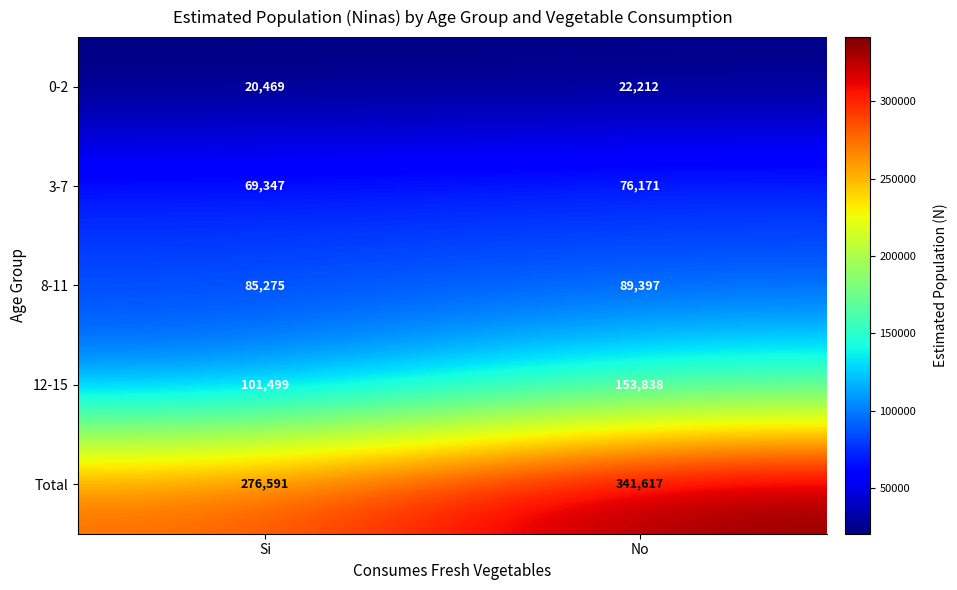

What is the difference between the 8-11 values at Si and No?

4122